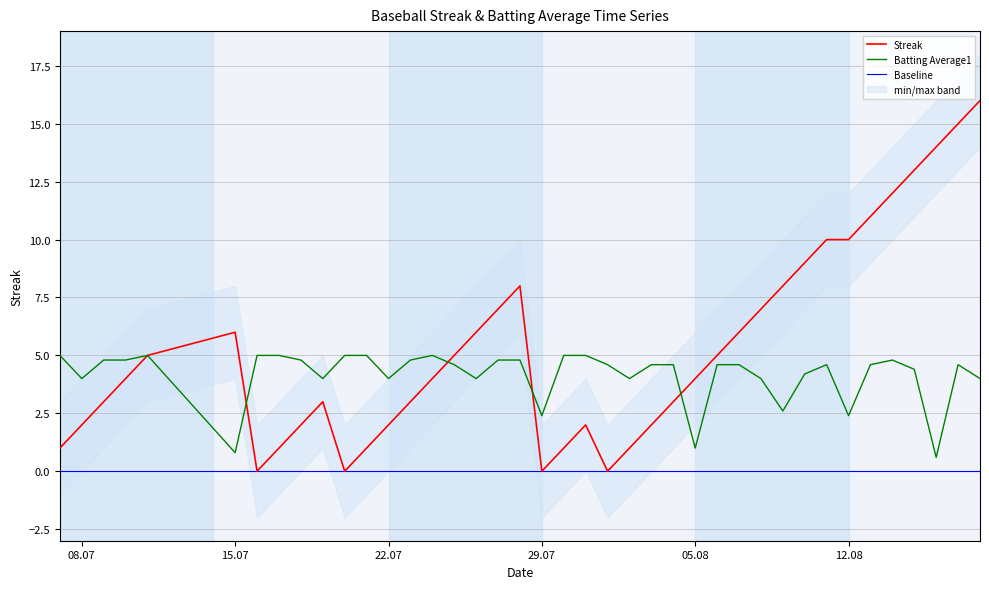

Rank the series by their average value, from highest to lowest.

Streak, Batting Average1